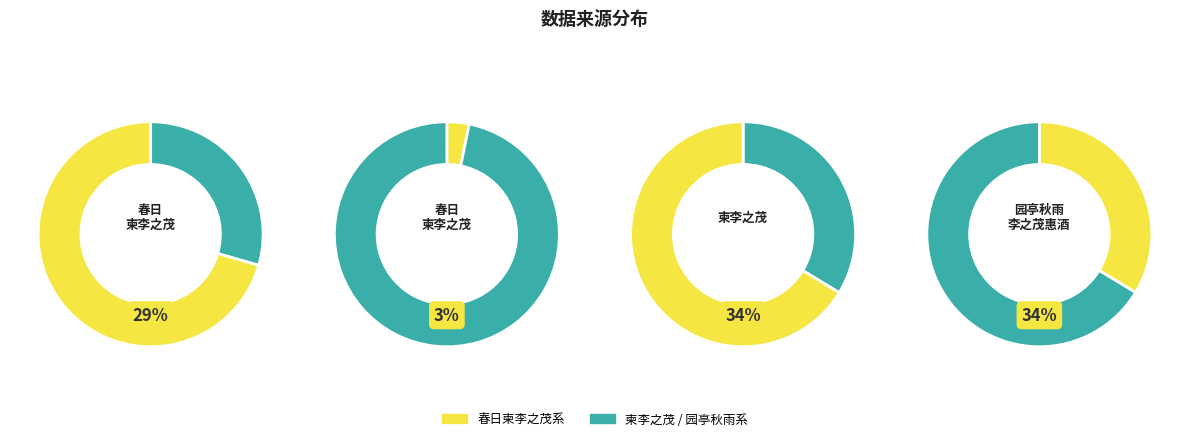

True or false: 春日柬李之茂 accounts for 10% of the total.

False